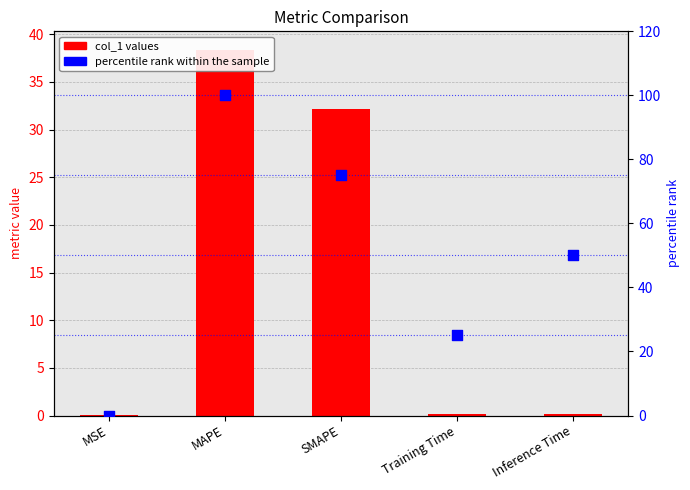

Which series reaches the minimum Y coordinate?

percentile rank within the sample